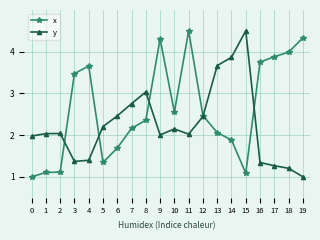

Rank the series at 11 from lowest to highest value.

y, x